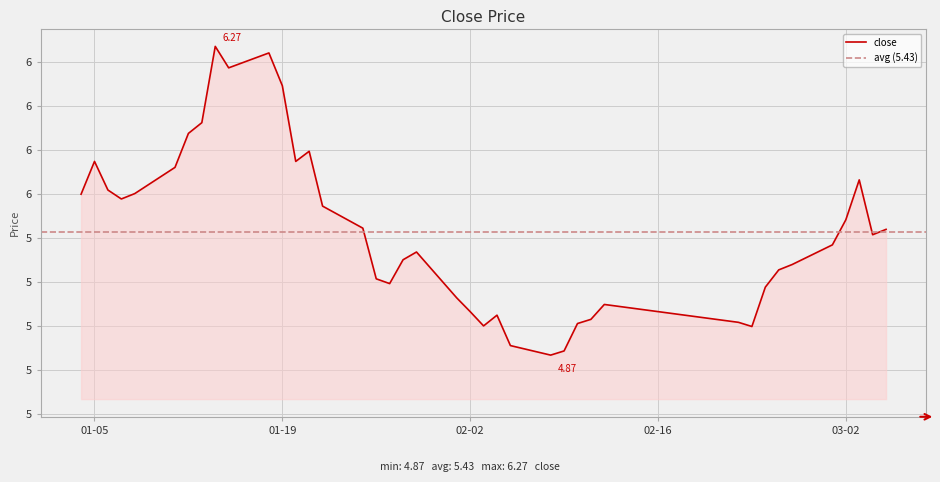

Which has a higher value, 2010-01-13 or 2010-02-02?

2010-01-13